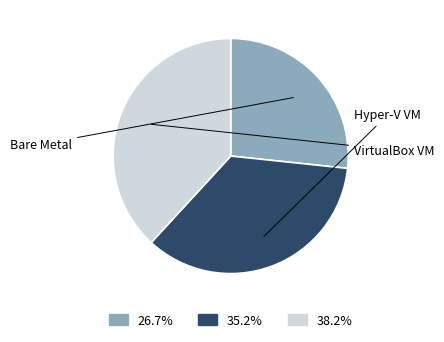

Does any single category account for the majority?

No